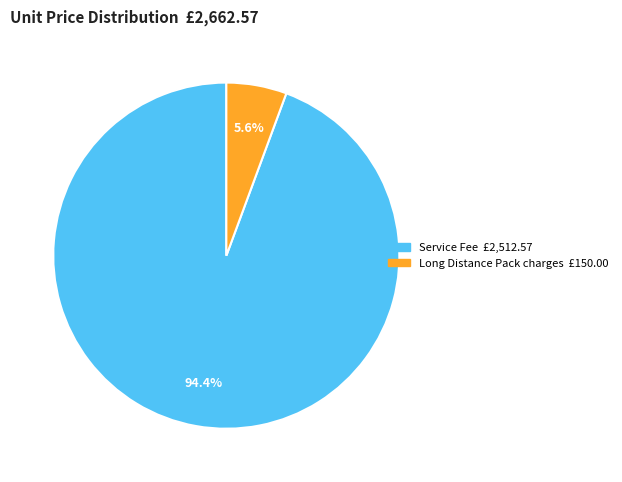

Count the number of slices in the pie.

2